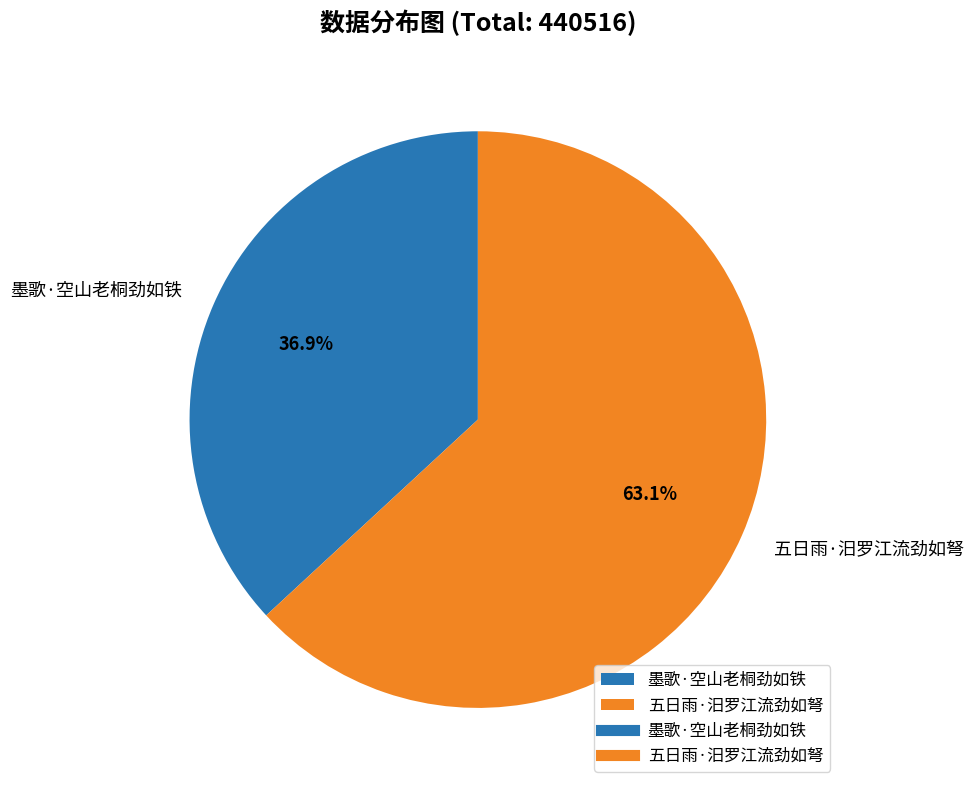

How many slices are in this pie chart?

2